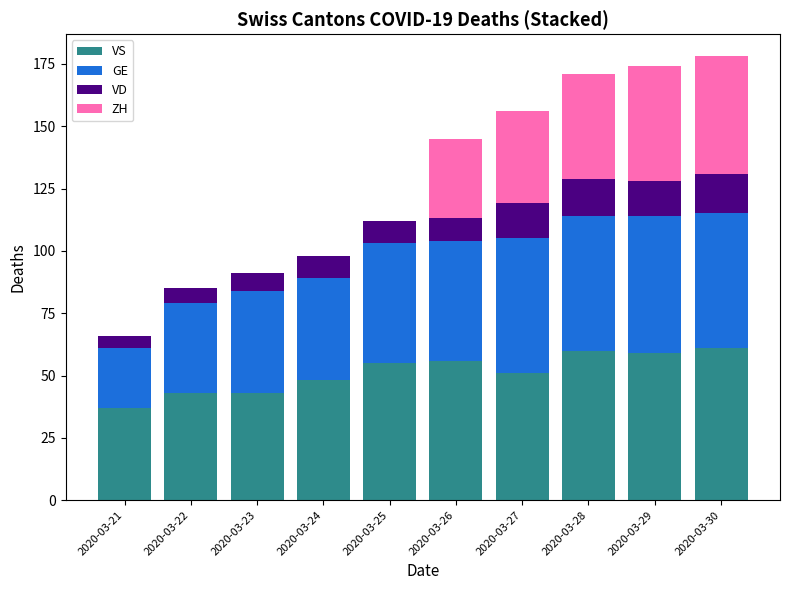

True or false: VS has a value of 37 at 2020-03-21.

True